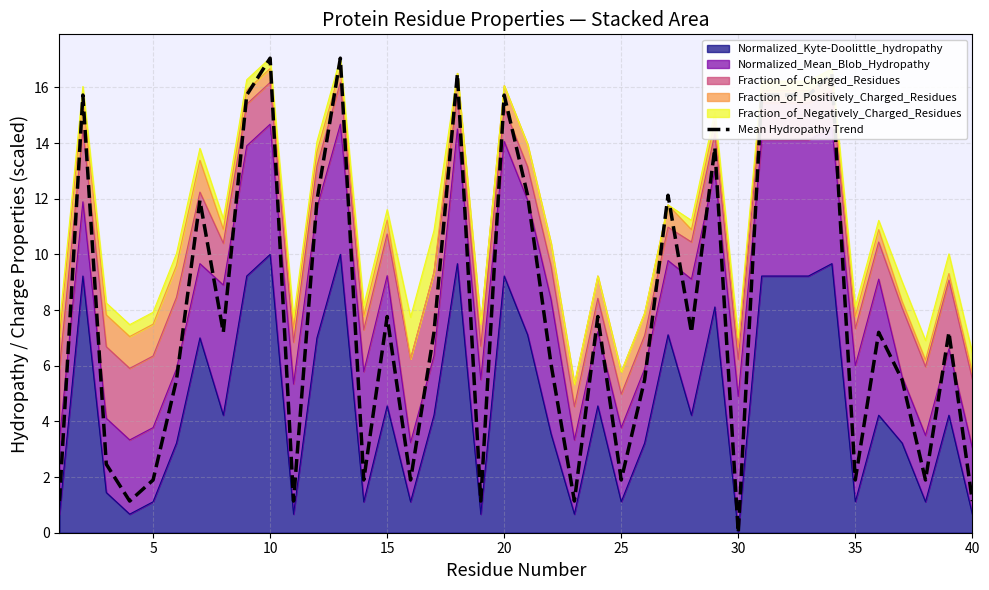

How many values exceed 7?

22